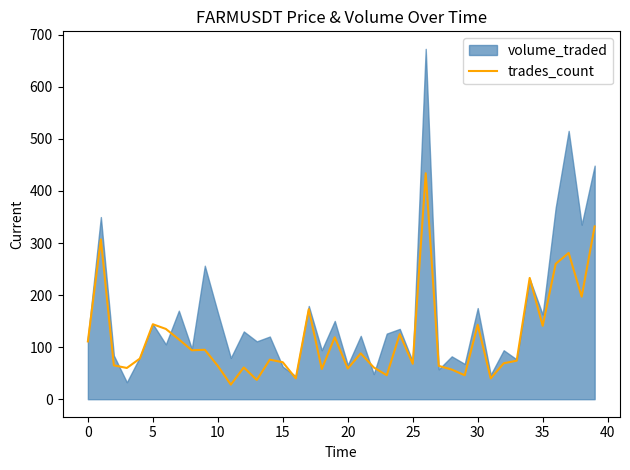

The trades_count series shows 60 at 30. True or false?

False